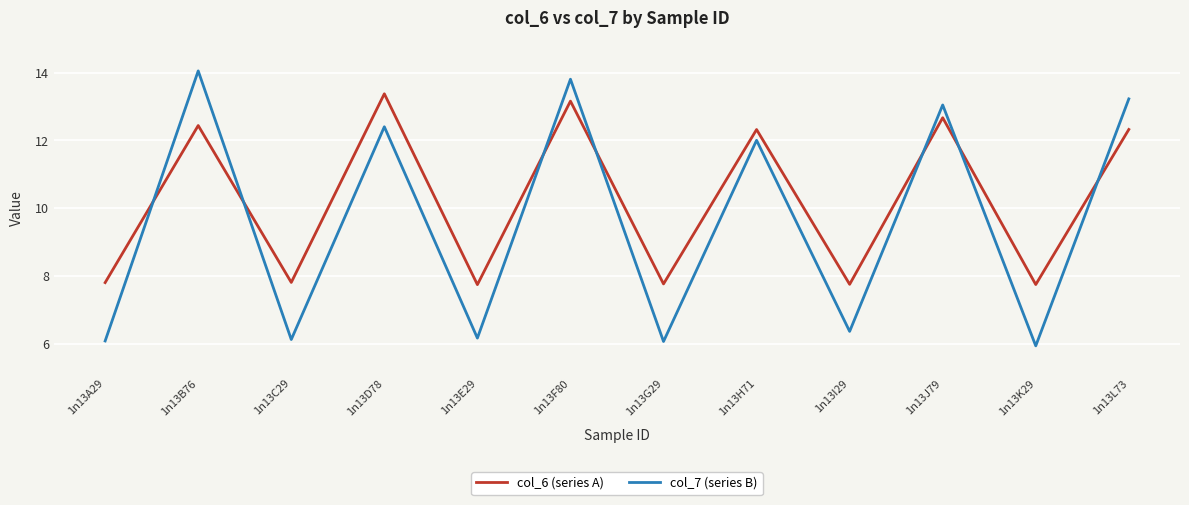

What are all the series names shown in the legend?

col_6 (series A), col_7 (series B)